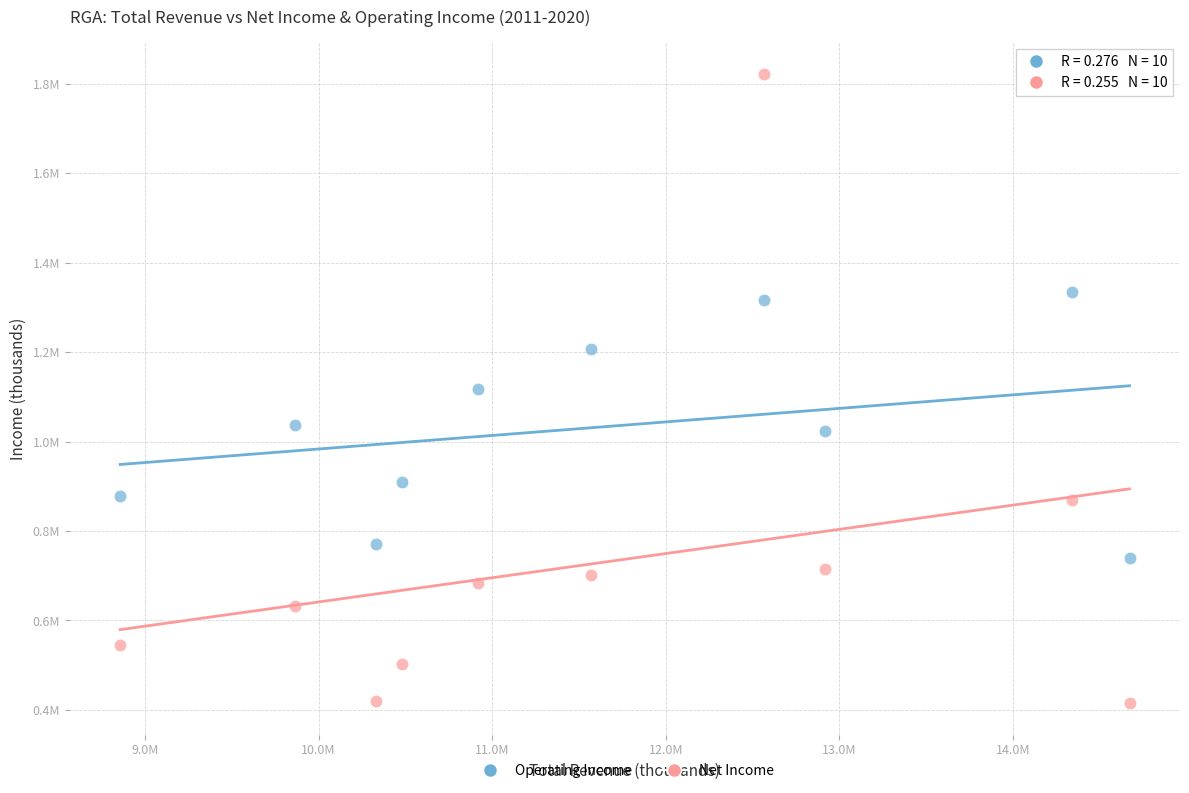

What are all the series names shown in the legend?

Operating Income, Net Income